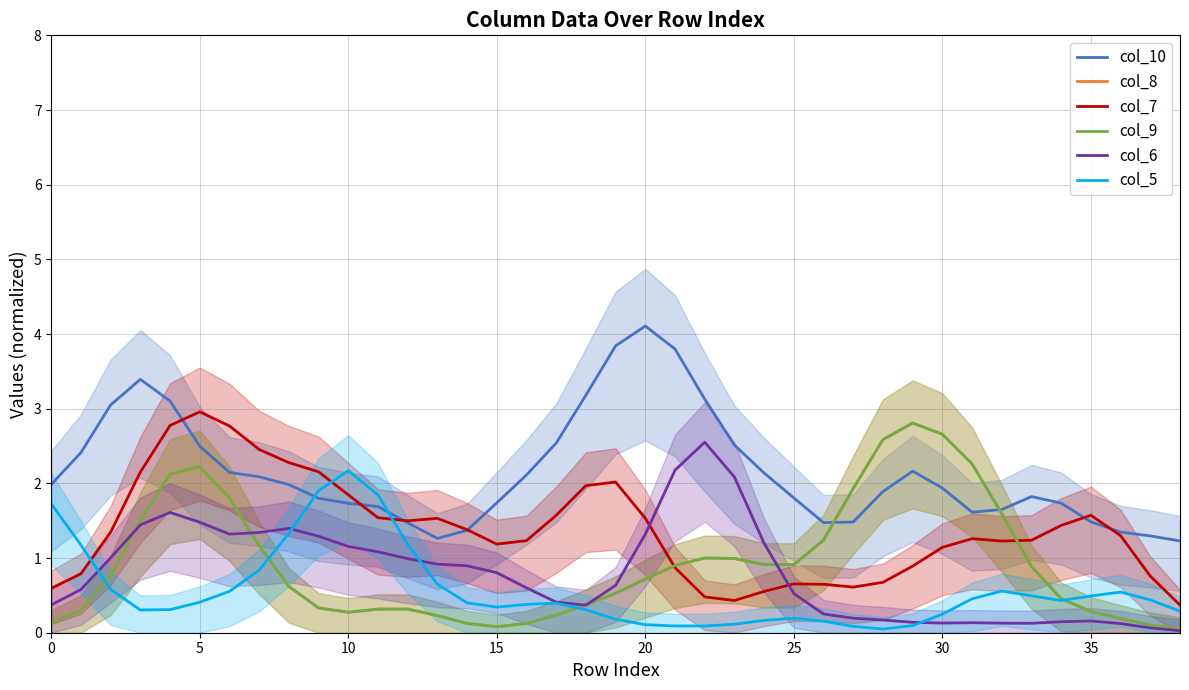

The col_7 series shows 1.4 at 34. True or false?

True